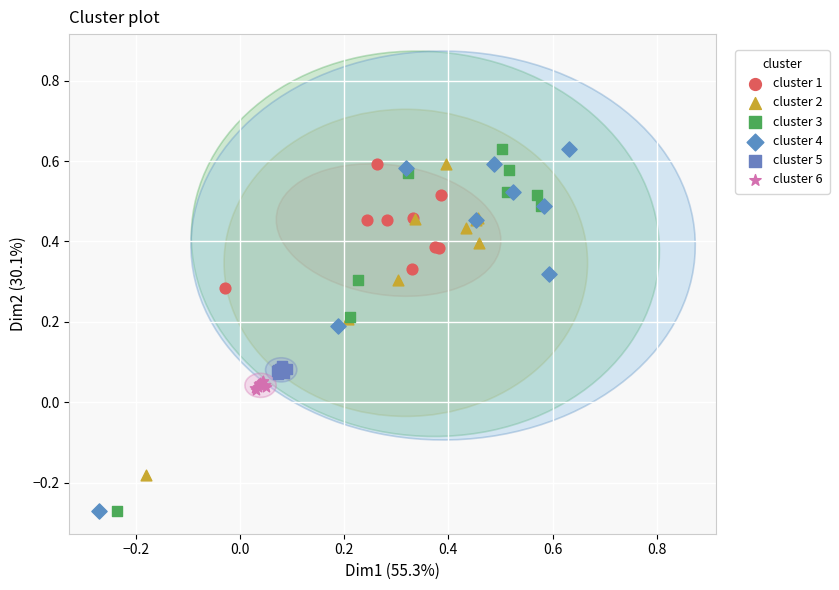

What are all the series names shown in the legend?

cluster 1, cluster 2, cluster 3, cluster 4, cluster 5, cluster 6